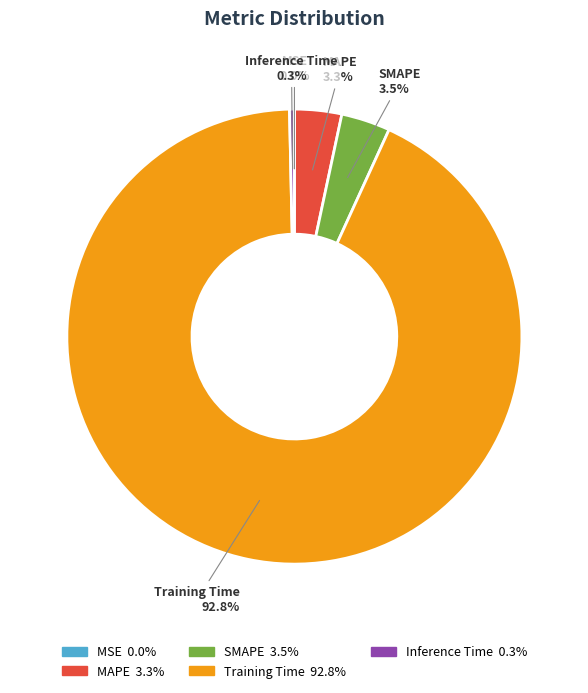

Which category has the biggest portion of the pie?

Training Time